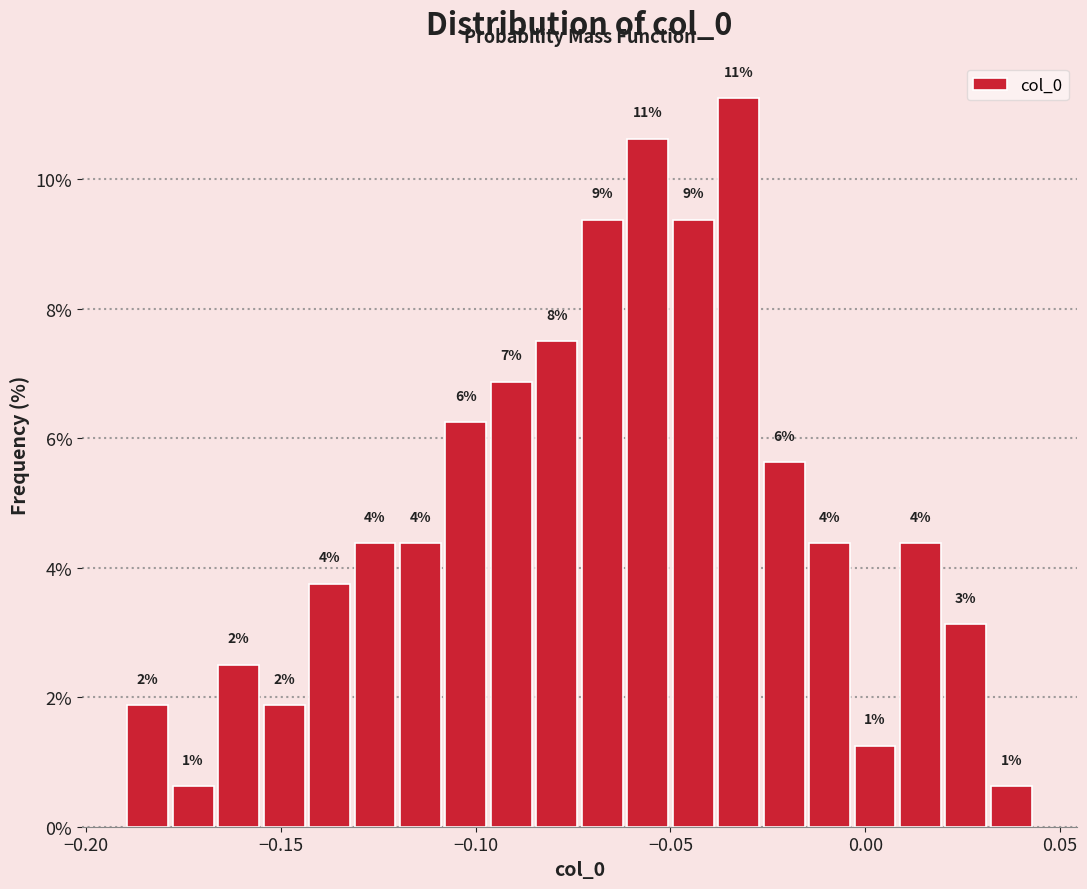

Around what value on the x-axis is the tallest bar? Give the approximate position of its centre, as read against the axis.

-0.030